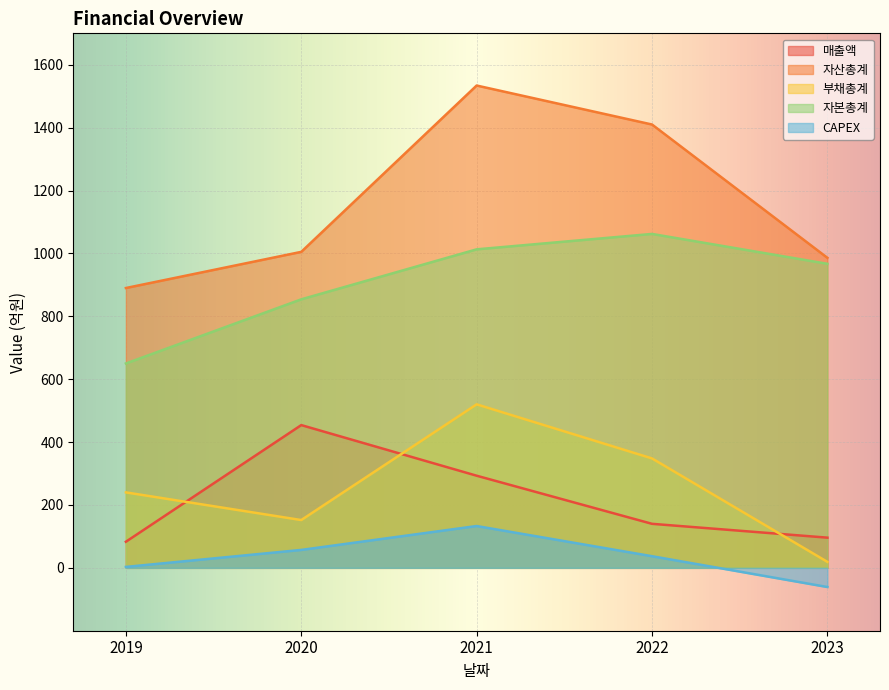

Is it true that 부채총계 equals 240 at 2019?

True